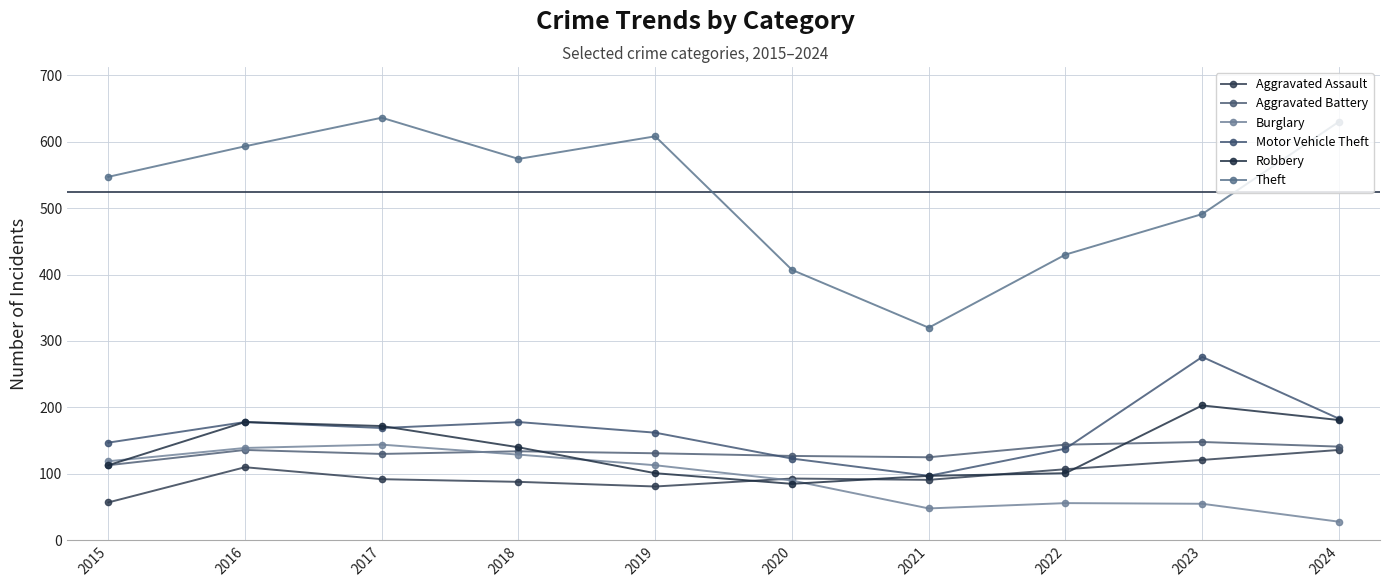

True or false: Burglary has a value of 238 at 2017.

False